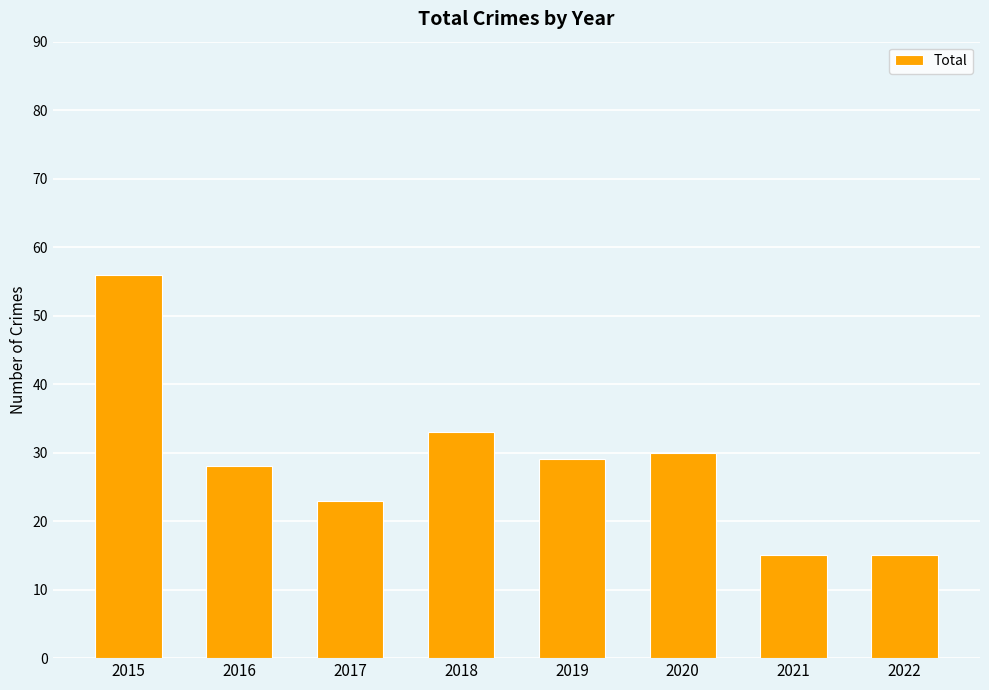

Read the value at 2020.

30